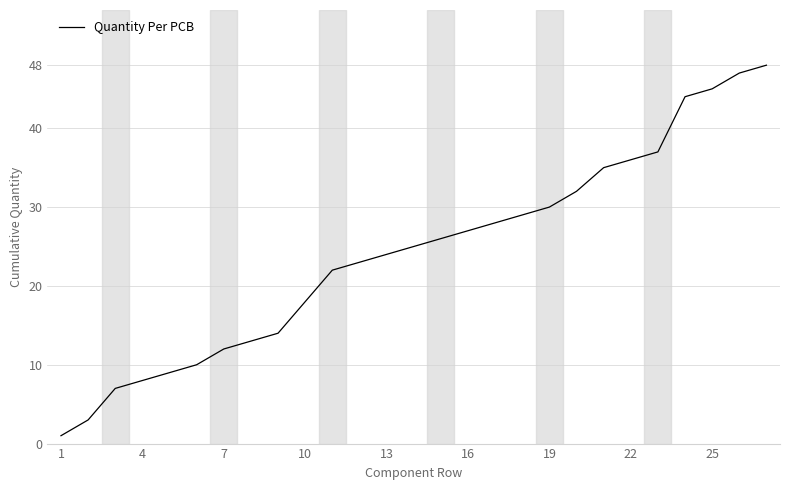

What is the difference between the maximum and minimum values?

47